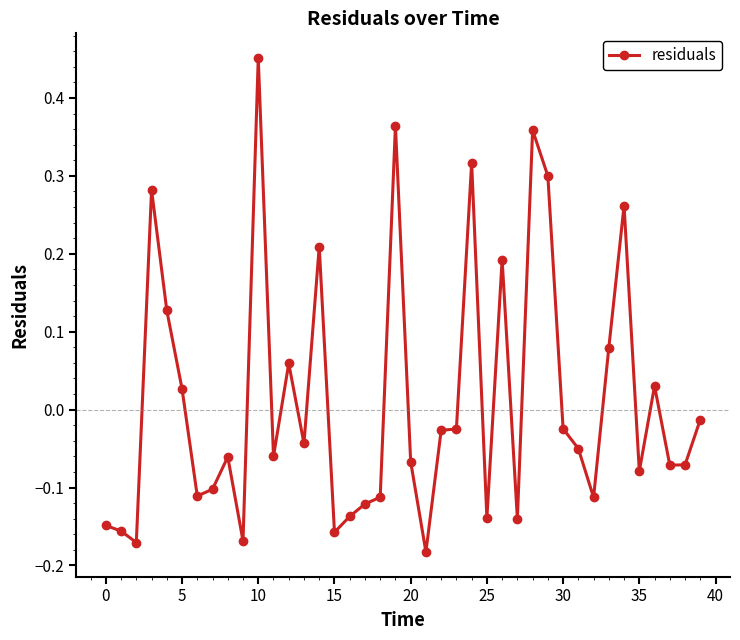

True or false: the data has more than 1 interior local peaks.

True